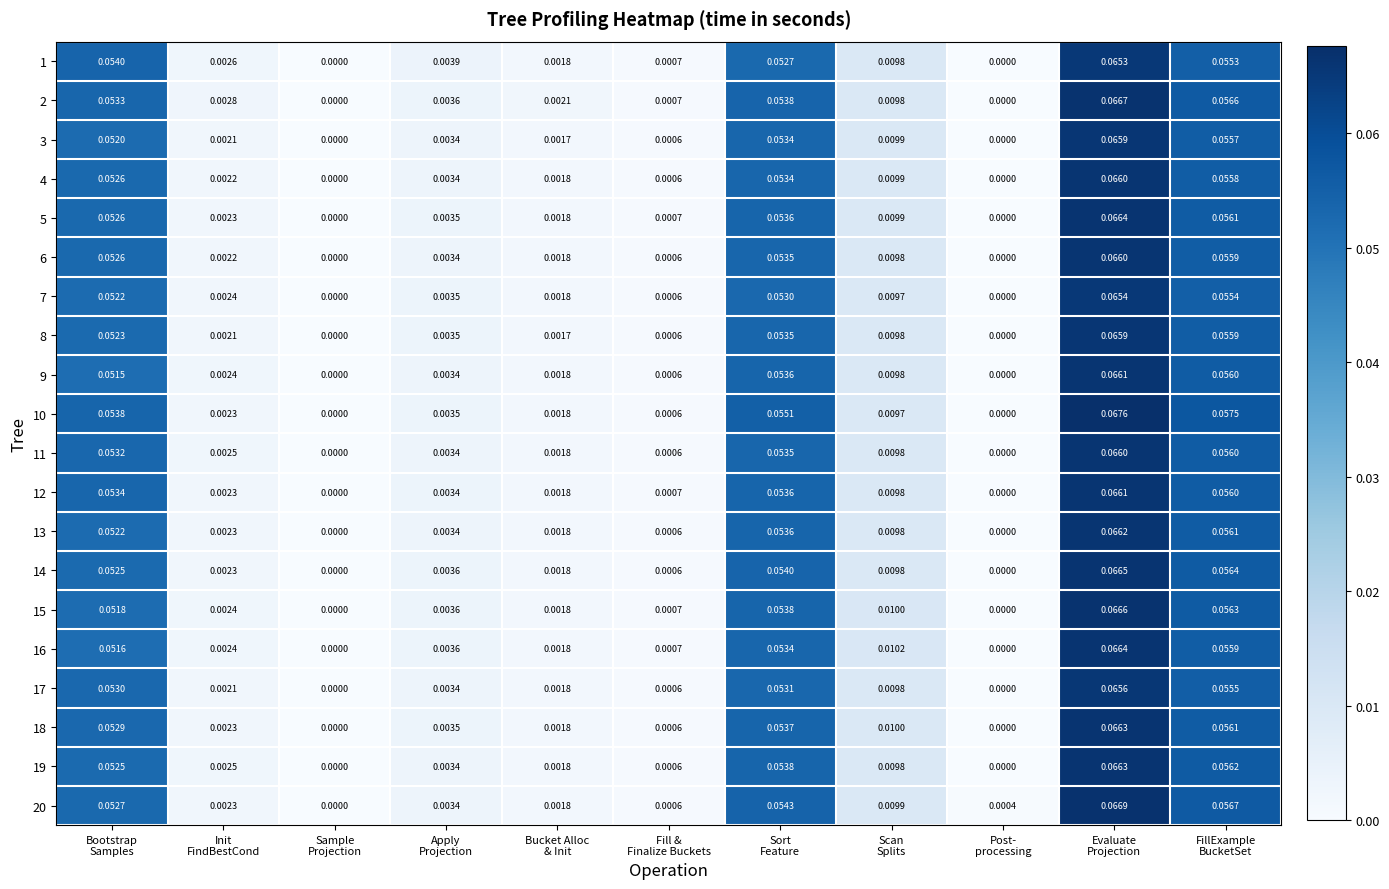

How many positive values does the 8 series have?

9